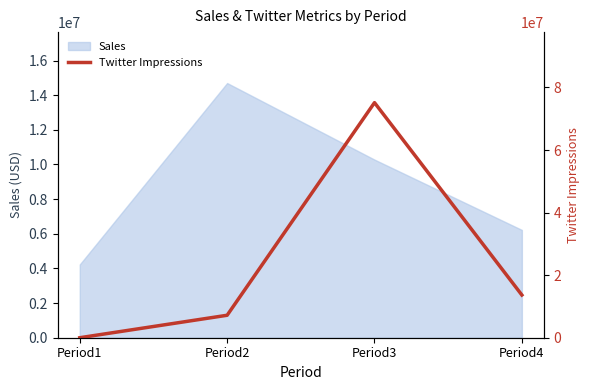

What is the minimum value for Sales?

4228228.7